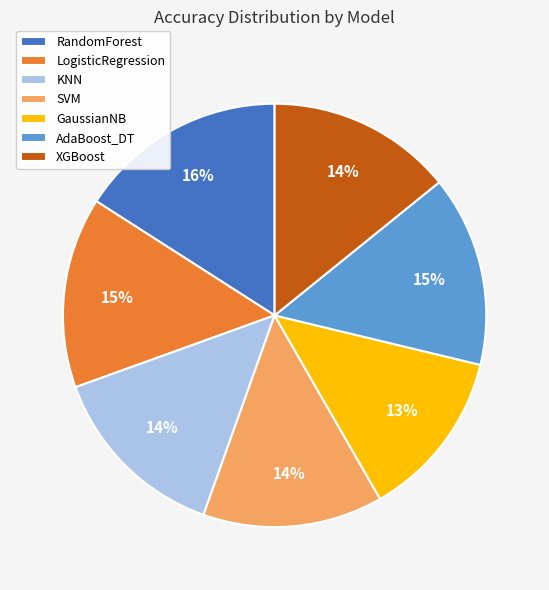

To the nearest percent, what is the difference between the largest and smallest slice percentages?

3%